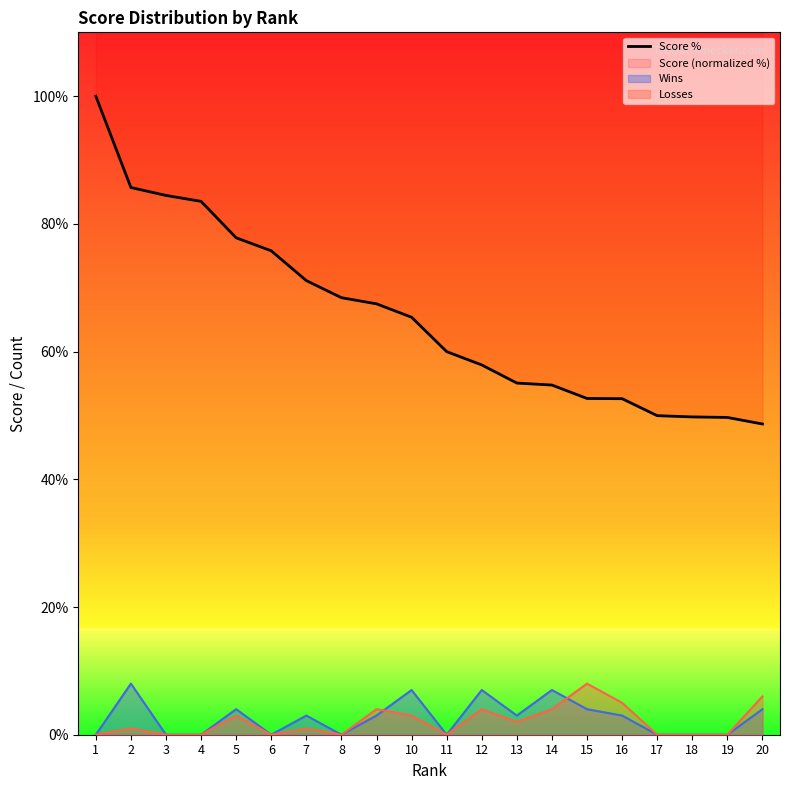

The chart shows a value of 84.5 at 3. True or false?

True